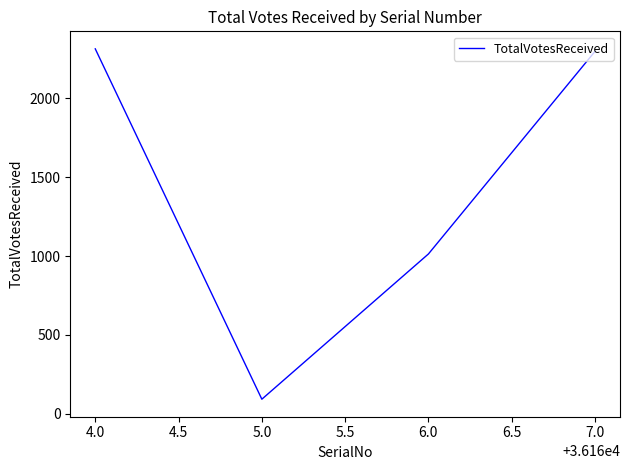

Is it true that the value at 7.0 is 2299?

True